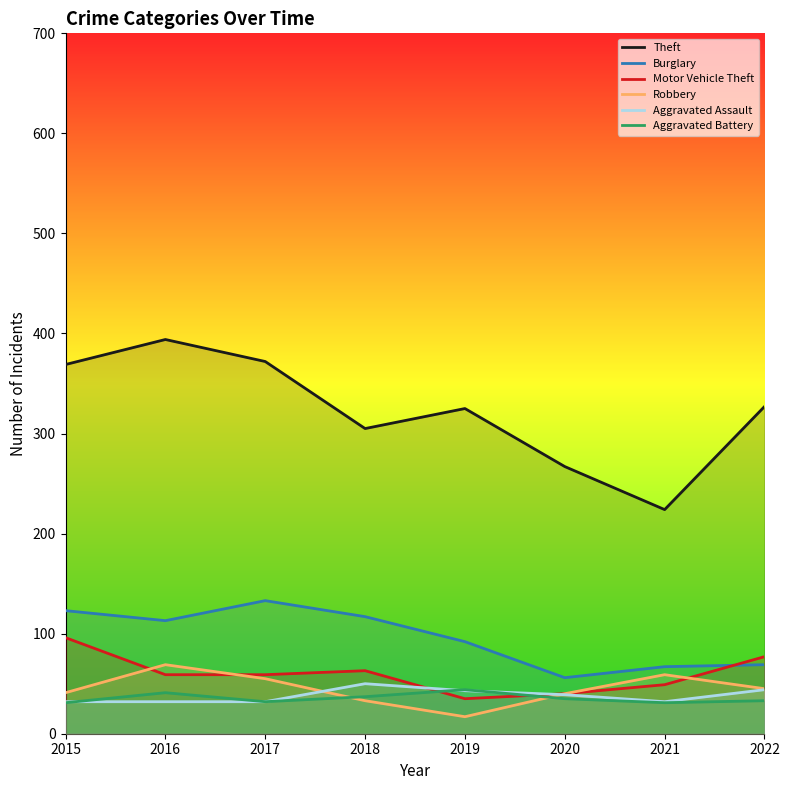

True or false: Robbery has a value of 31 at 2022.

False